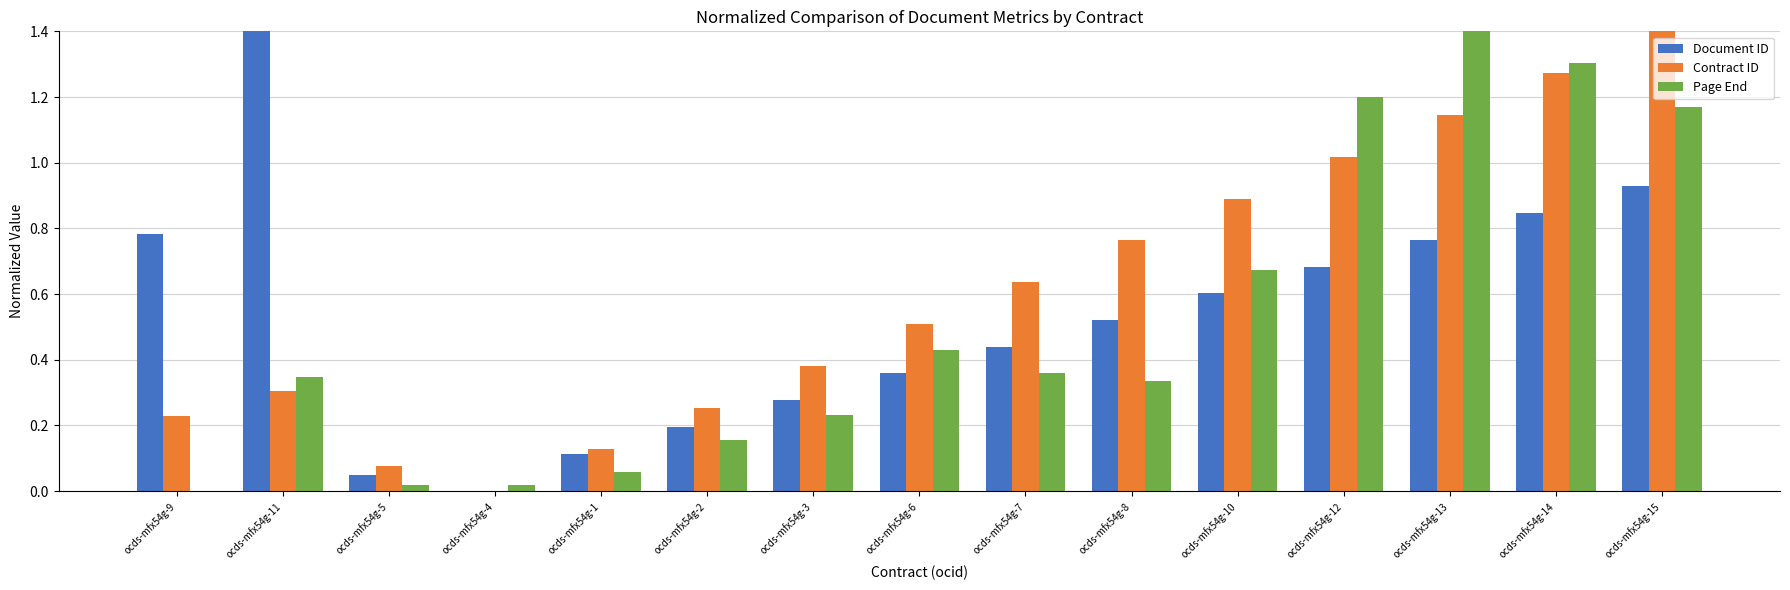

What are all the series names shown in the legend?

Document ID, Contract ID, Page End